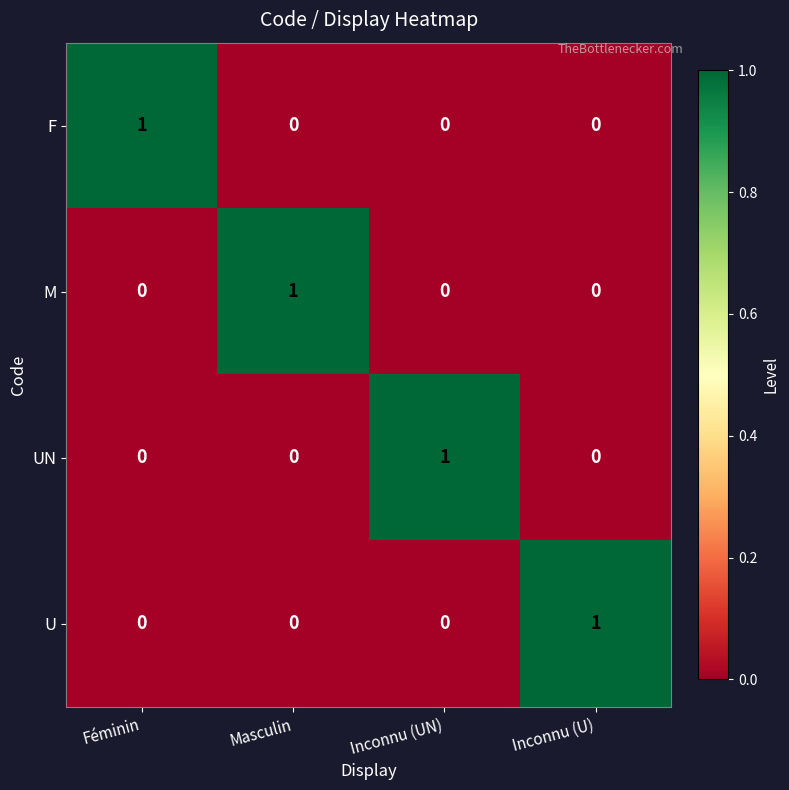

At how many categories does at least one series exceed 0?

4